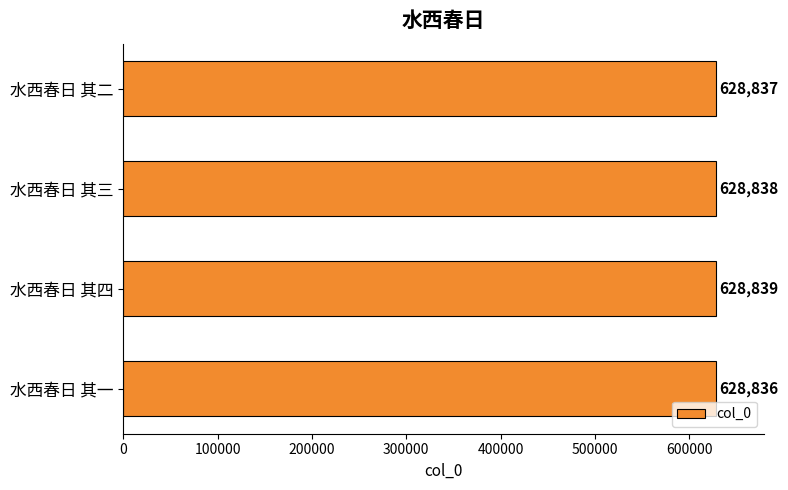

What is the difference between the second highest and minimum values?

2